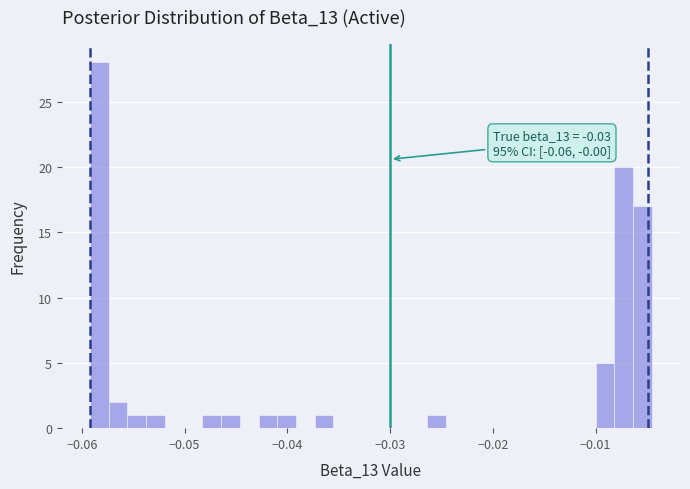

Around what value on the x-axis is the tallest bar? Give the approximate position of its centre, as read against the axis.

-0.058